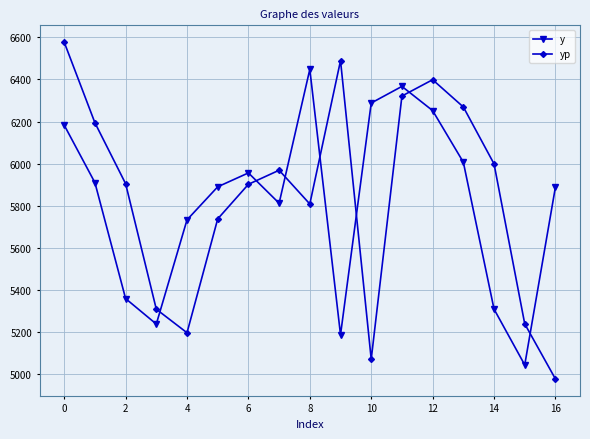

What is the average value of the yp series?

5844.9